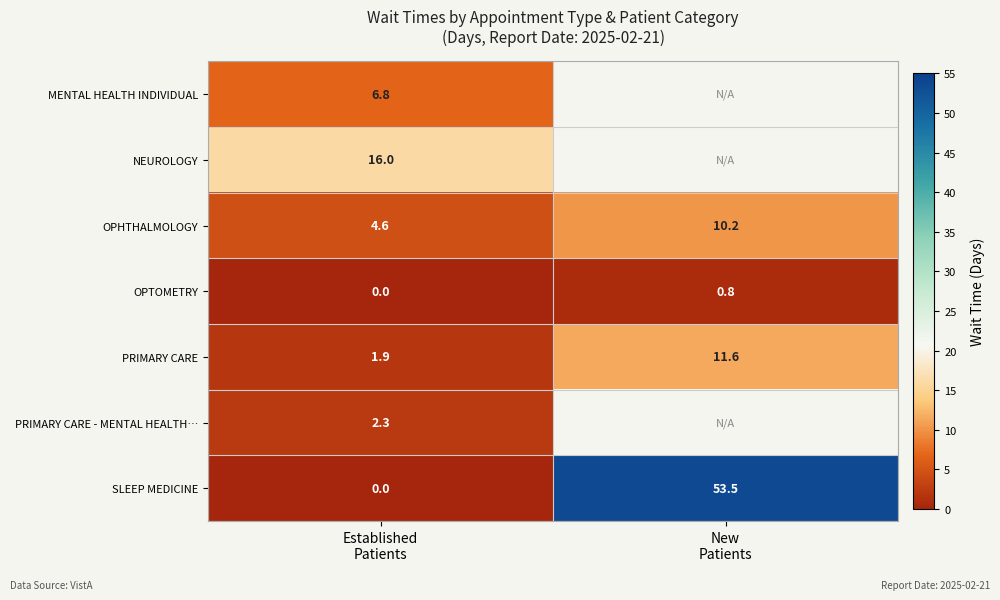

What is the difference between the maximum and minimum values in the PRIMARY CARE series?

9.7